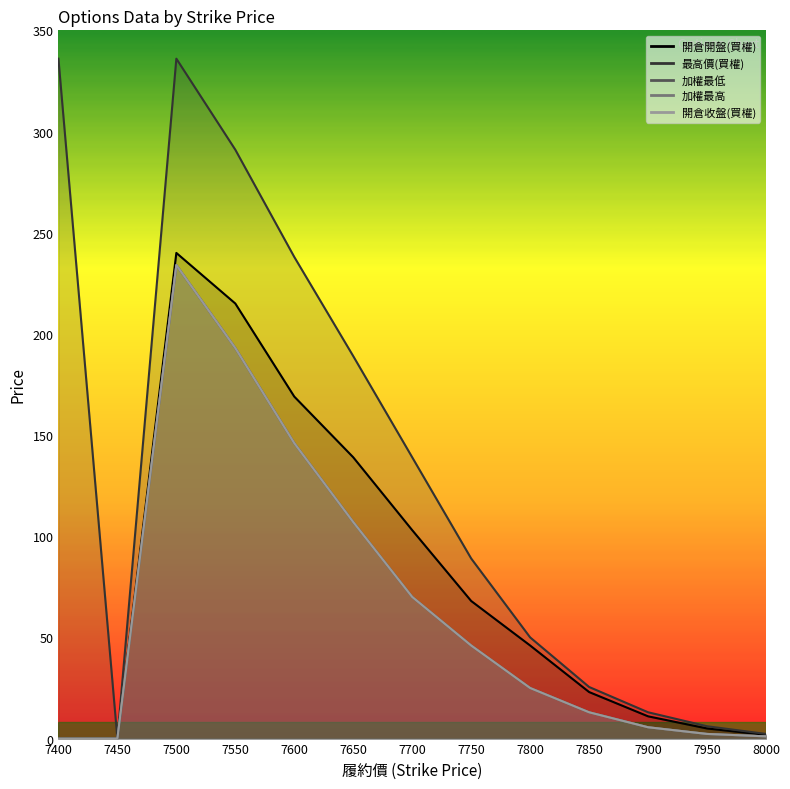

List the series in order of their peak value, lowest first.

加權最低 (line), 加權最高 (line), 開倉收盤(買權) (line), 開倉開盤(買權) (line), 最高價(買權) (line)